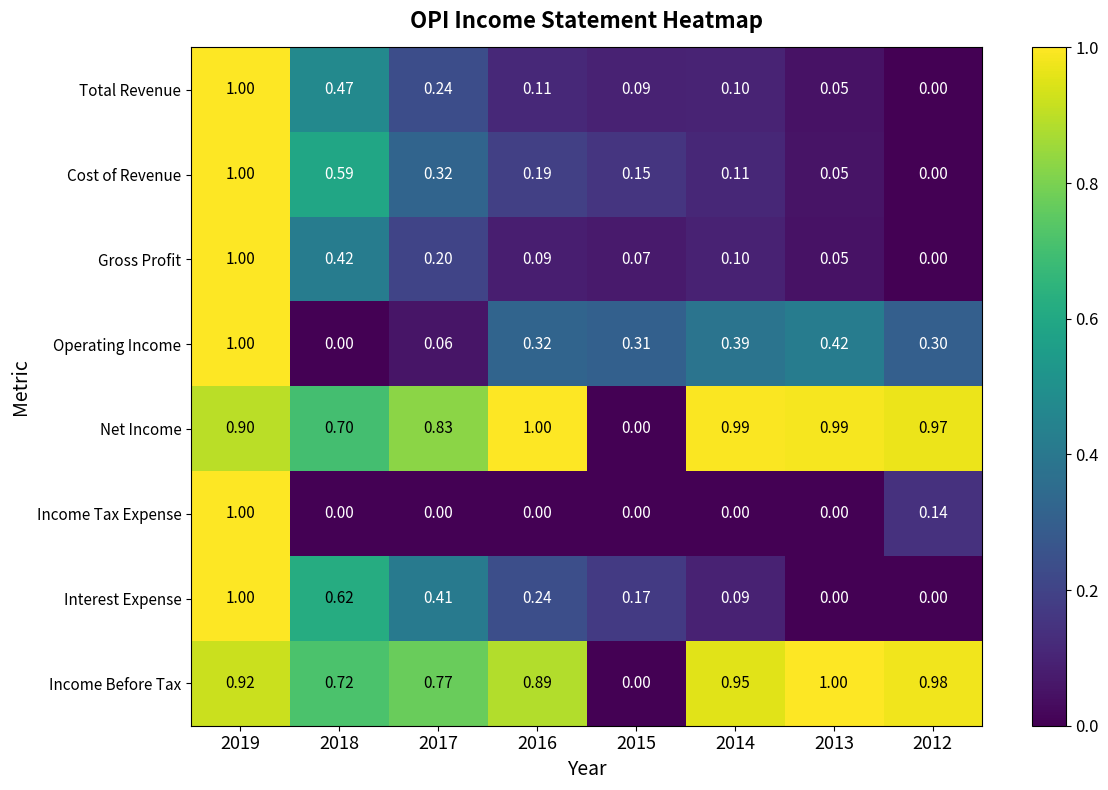

Count the number of categories in the chart.

8